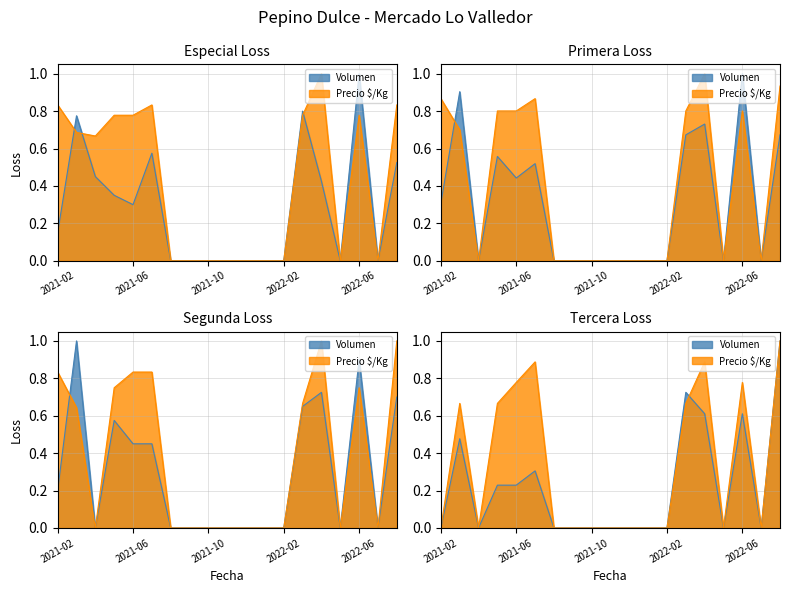

How many intersections are there between Especial_Volumen and Primera_Volumen?

4